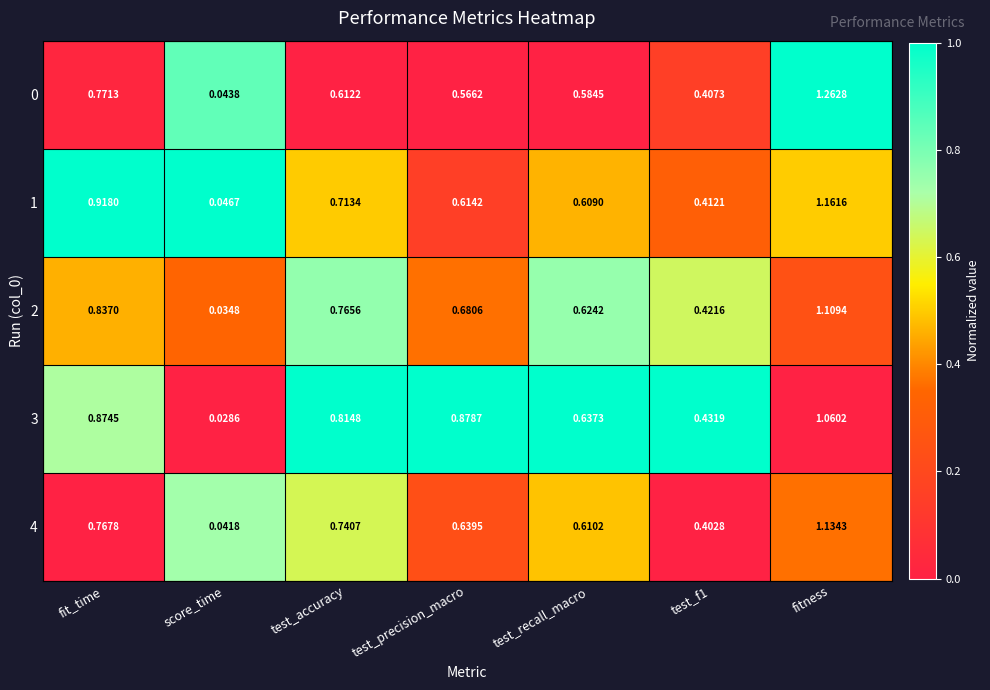

Which label corresponds to the smallest value in the chart?

score_time